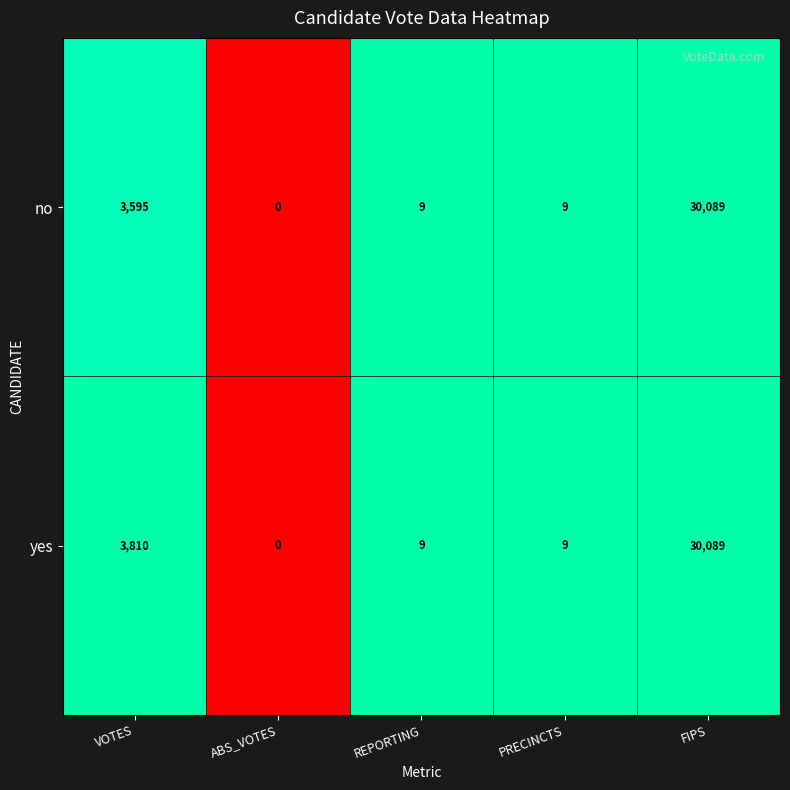

At which category is the sum across all series the highest?

FIPS